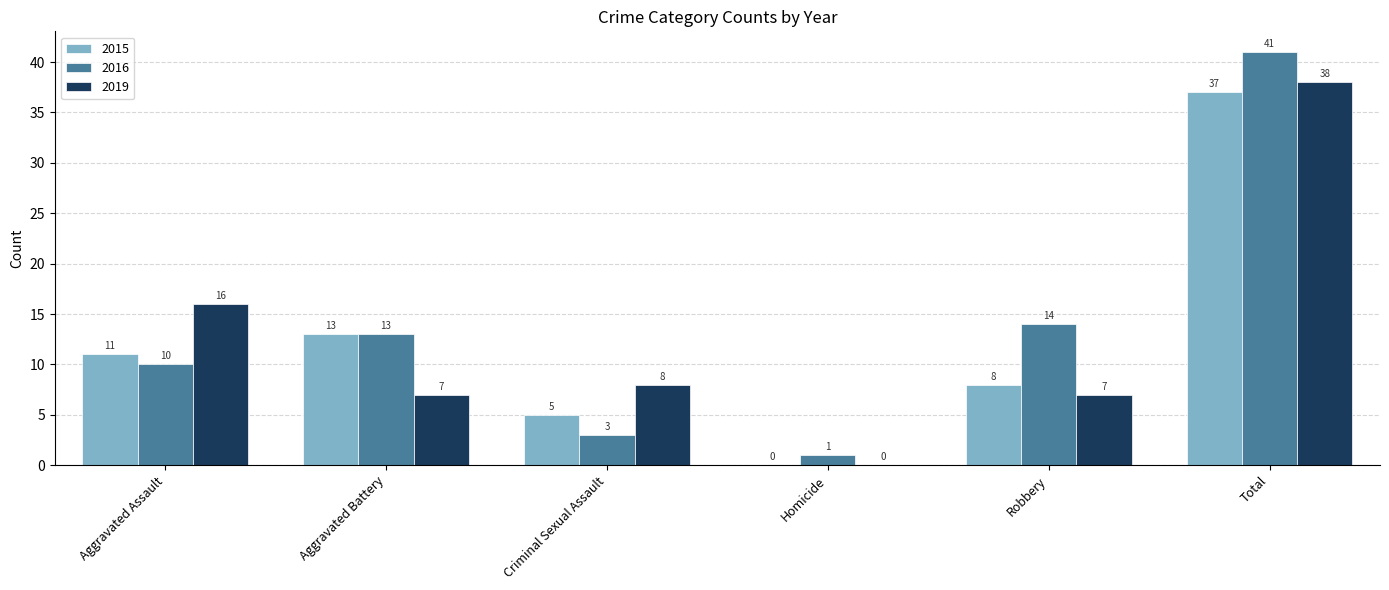

What is the greatest value displayed?

41